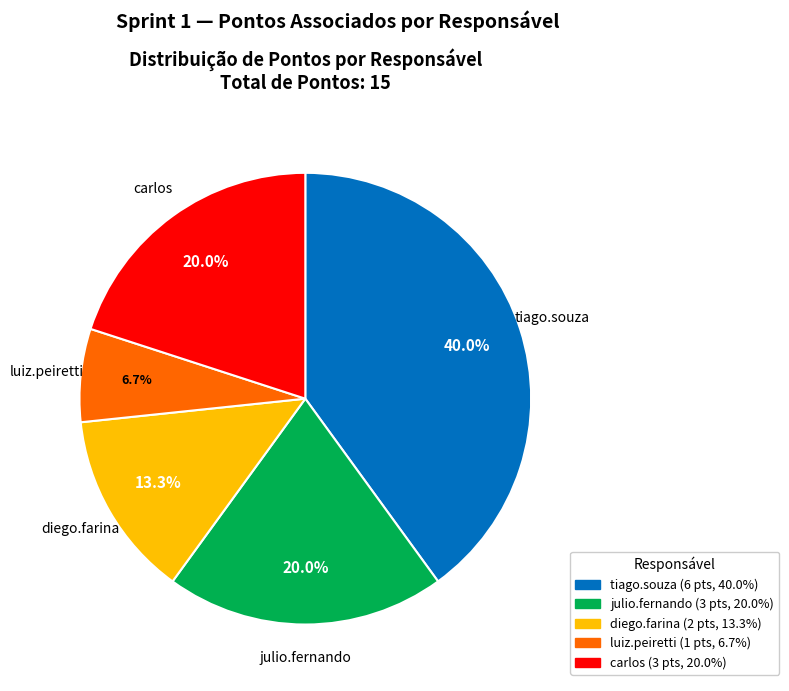

Is there a majority slice in this chart?

No